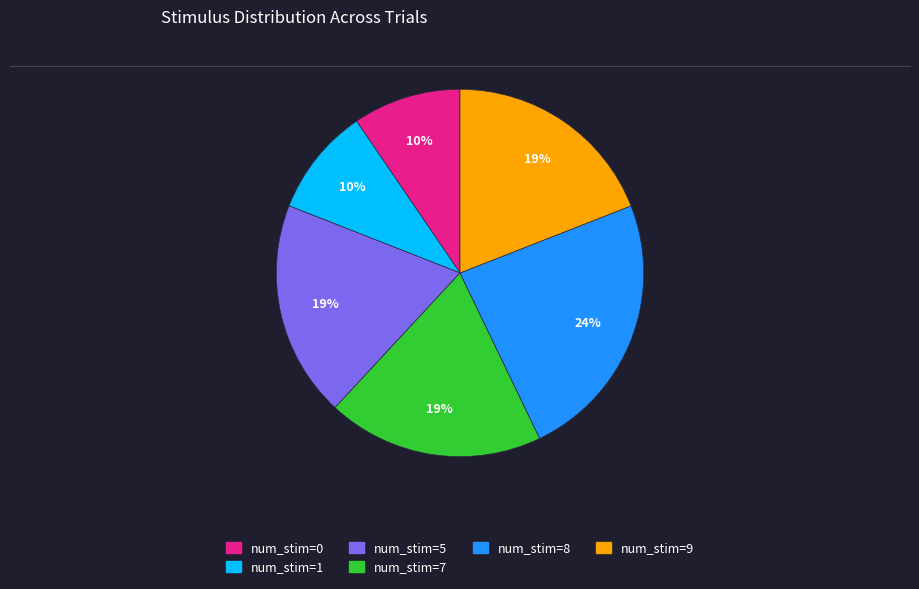

Is there any slice that represents more than half of the pie?

No